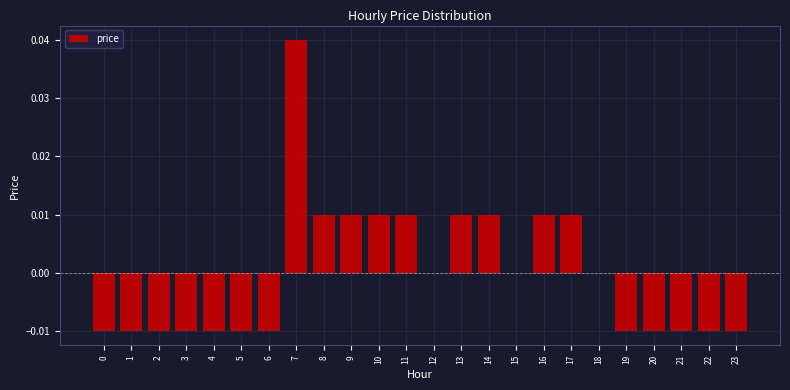

The value at 9 is 0.0. True or false?

True